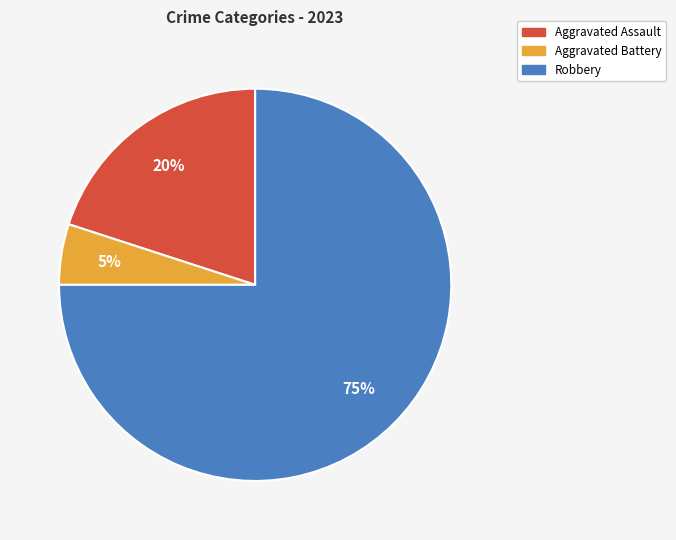

Combined, do Robbery and Aggravated Battery account for over 50%?

Yes